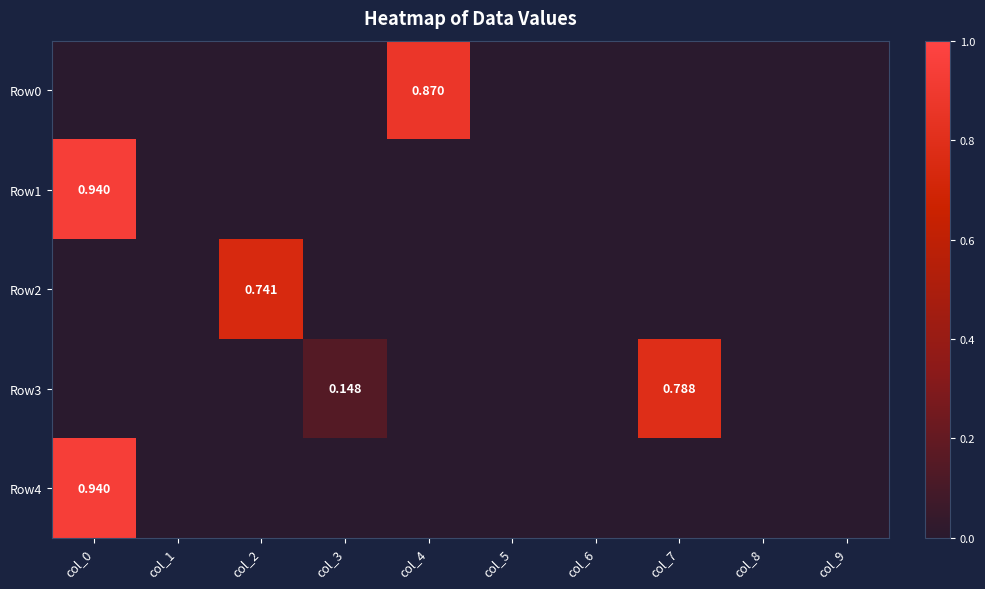

Is the value of Row2 at col_2 greater than the value of Row4 at col_0?

No